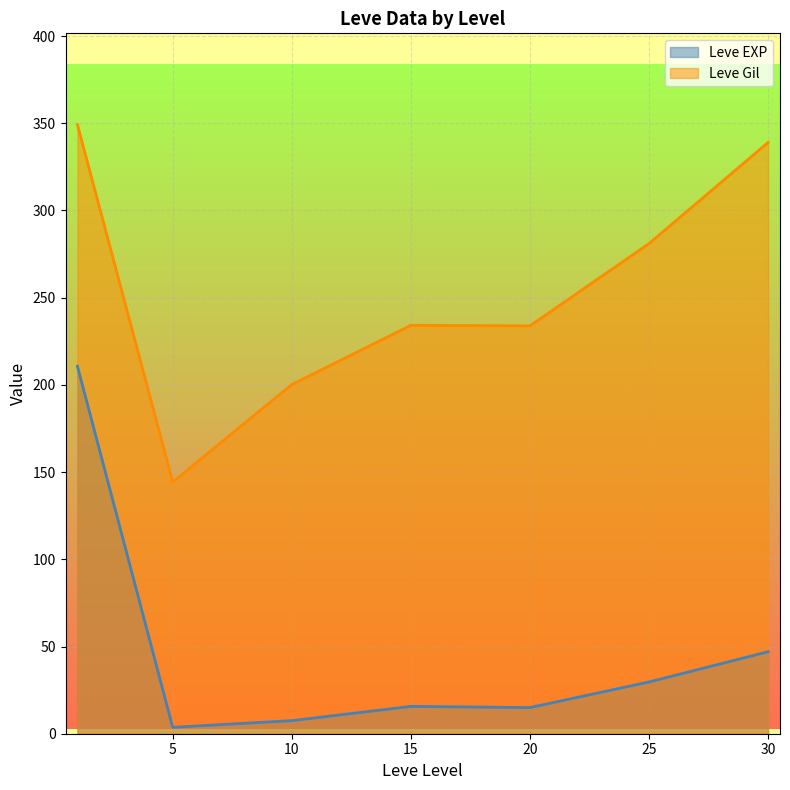

Which category has the lowest value in the Leve Gil series?

5